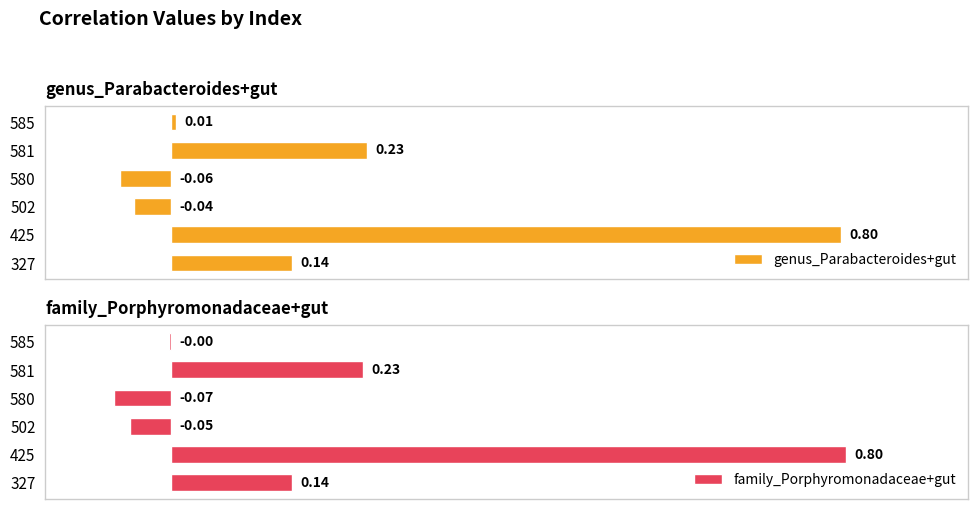

List the series in order of their peak value, lowest first.

genus_Parabacteroides+gut, family_Porphyromonadaceae+gut